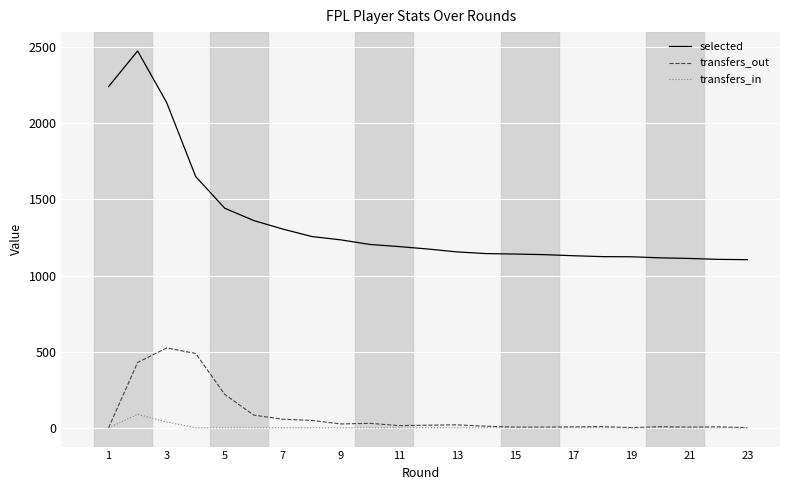

How many lines are shown in the chart?

3